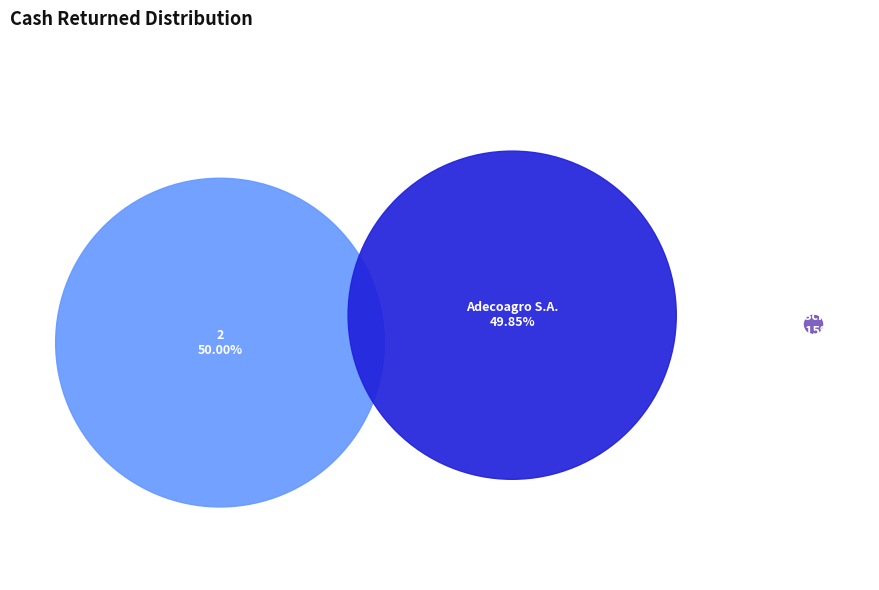

To the nearest percent, what is the difference between the largest and smallest slice percentages?

50%